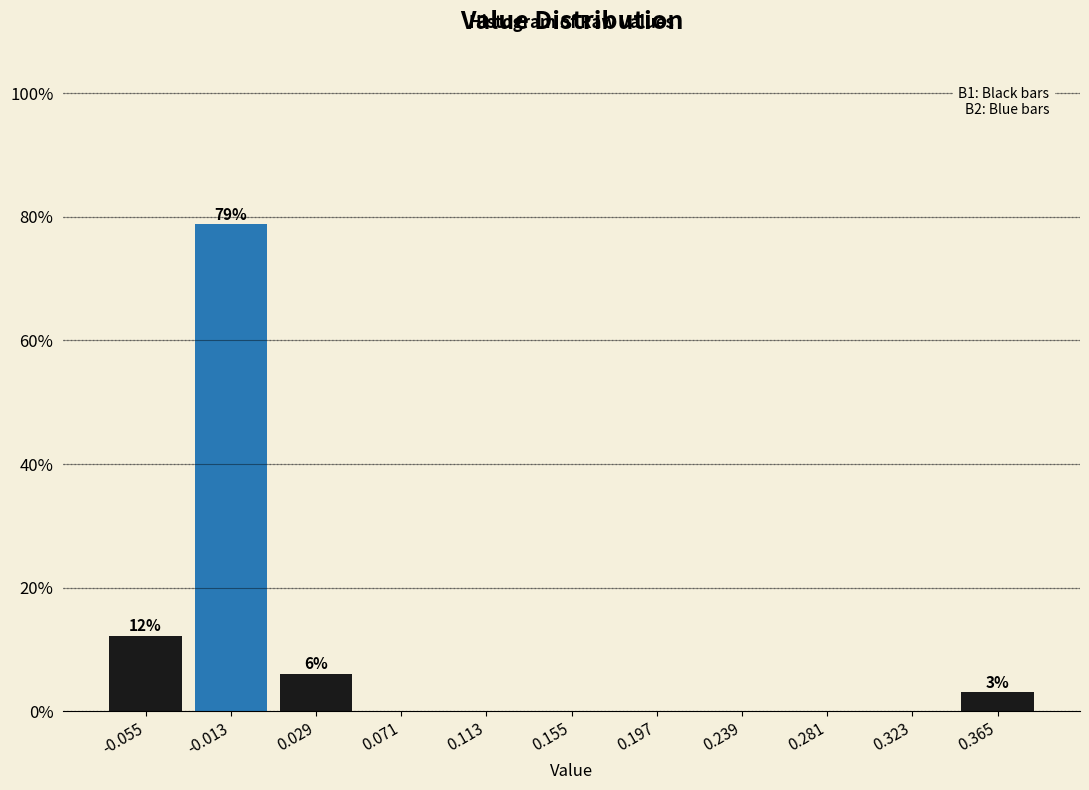

Which range on the x-axis has the tallest bar?

-0.035 to 0.010